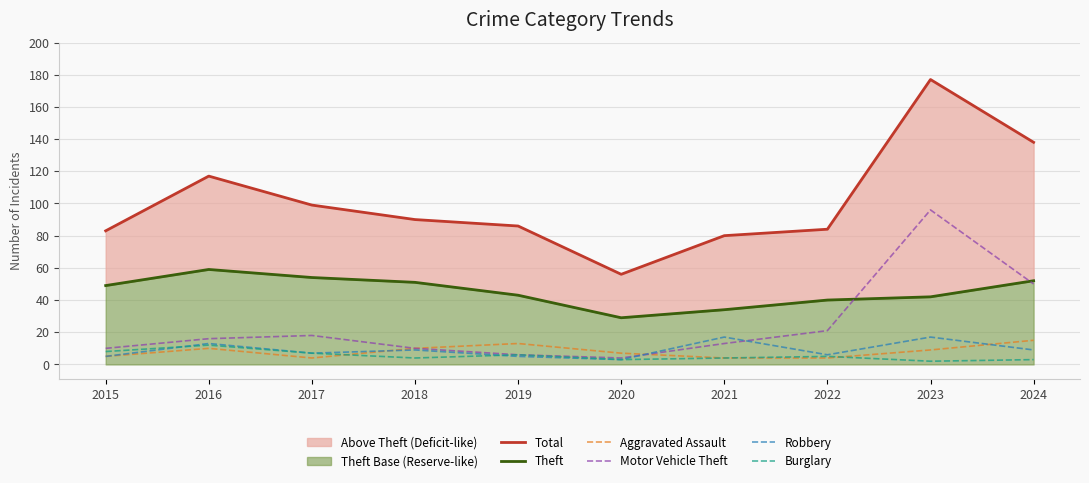

Count the number of categories in the chart.

10